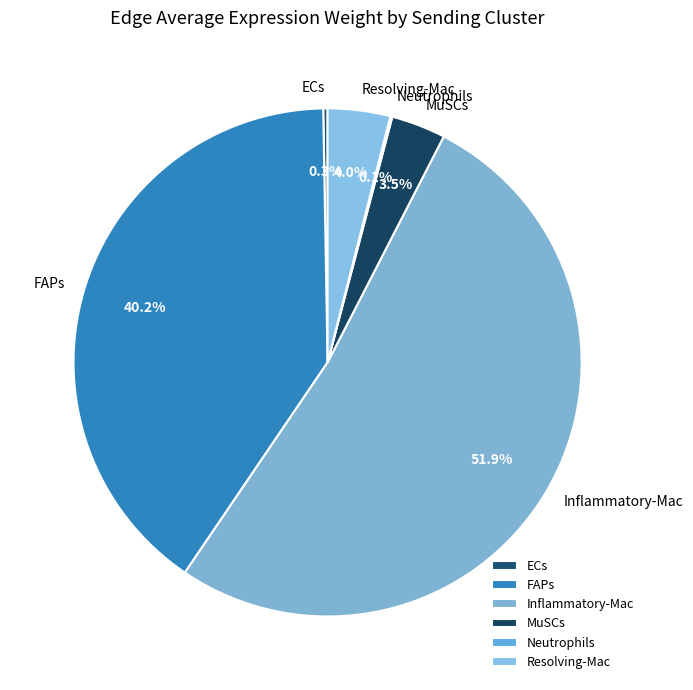

Which slice is the largest?

Inflammatory-Mac